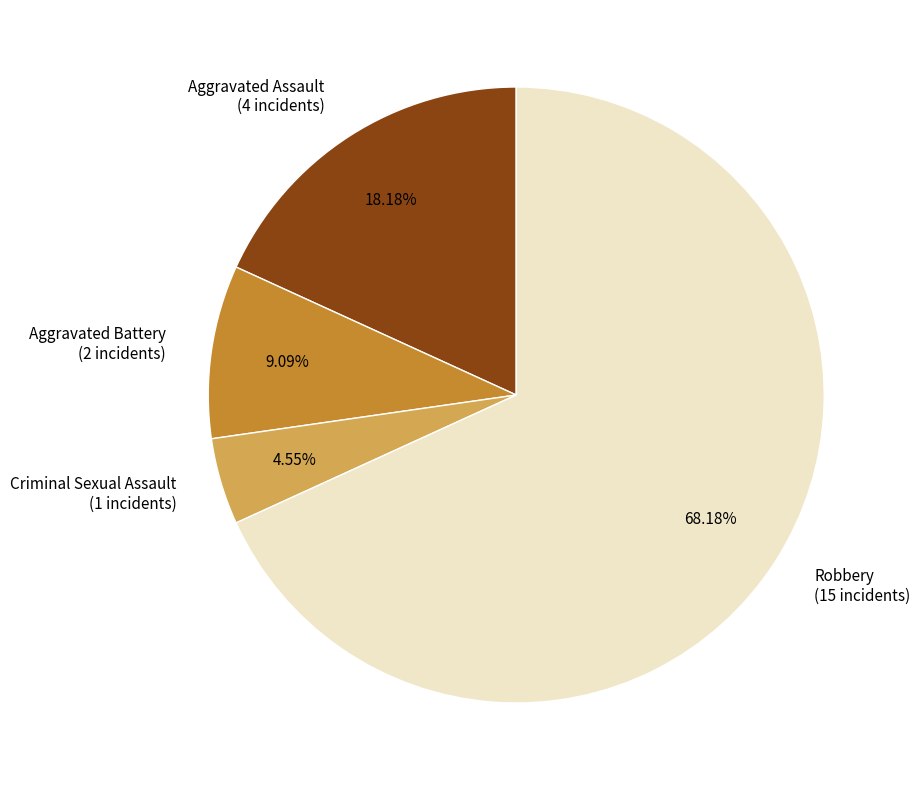

Which has a higher value, Aggravated Assault (4 incidents) or Robbery (15 incidents)?

Robbery (15 incidents)